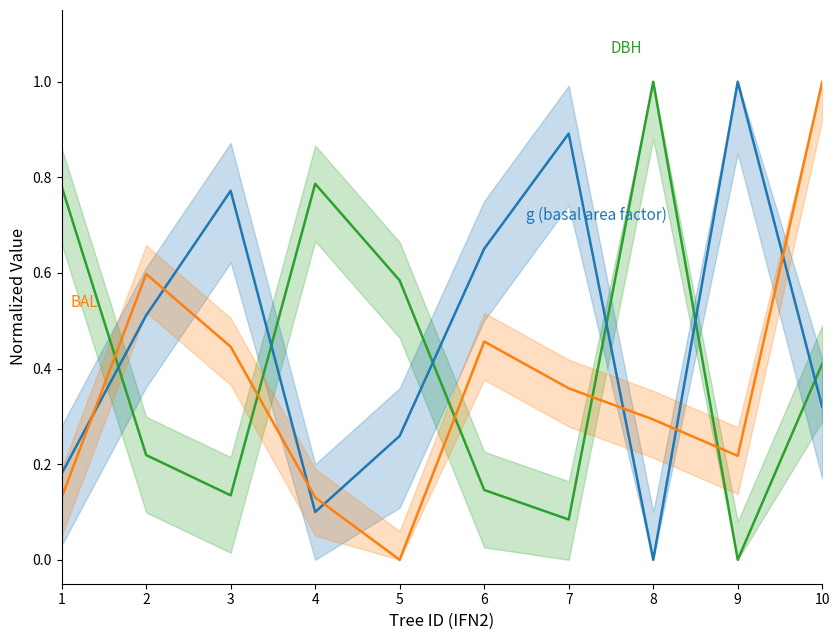

Reading right to left, what are all the values shown in this chart?

DBH: 0.4	0.0	1.0	0.1	0.1	0.6	0.8	0.1	0.2	0.8
g (basal area factor): 0.3	1.0	0.0	0.9	0.7	0.3	0.1	0.8	0.5	0.2
BAL: 1.0	0.2	0.3	0.4	0.5	0.0	0.1	0.4	0.6	0.1